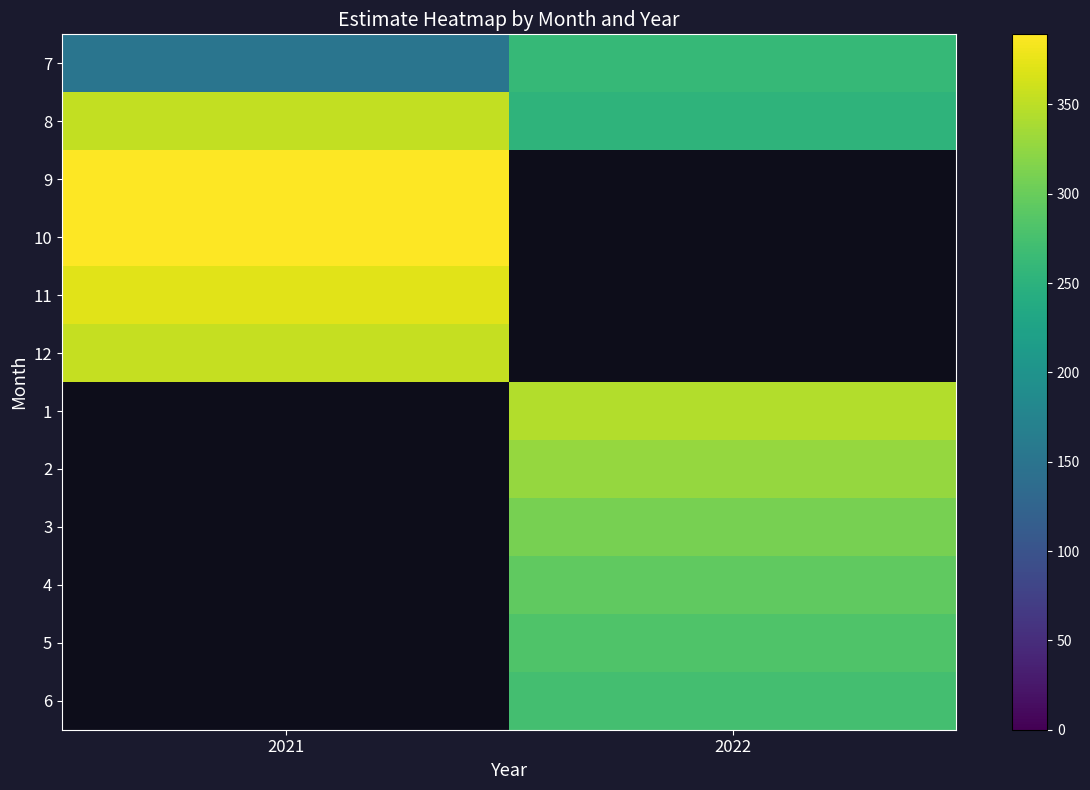

At 2022, list the series in order from largest to smallest.

7, 8, 9, 10, 11, 12, 1, 2, 3, 4, 5, 6